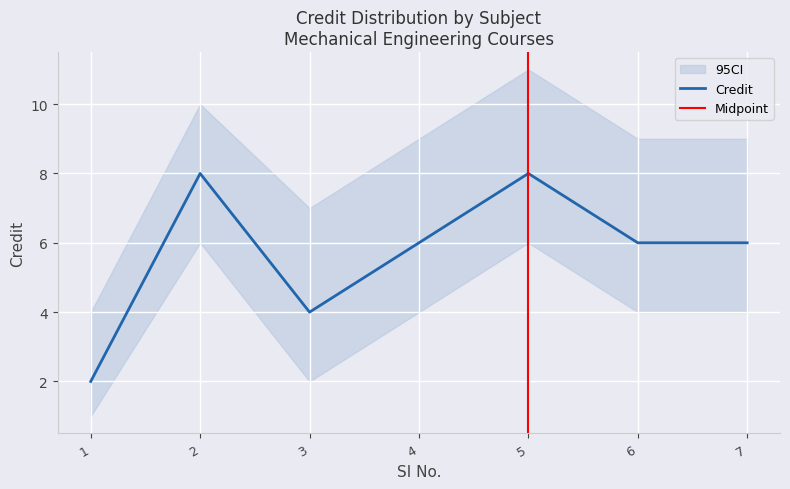

How many data points are above 6?

2